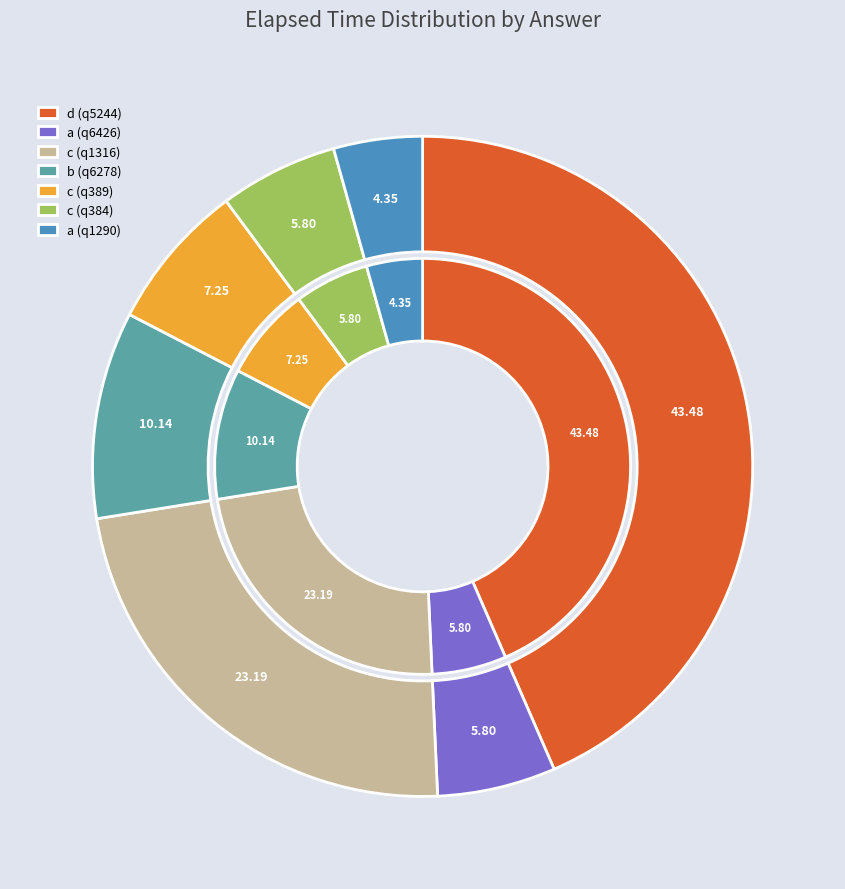

Which category has the smallest portion of the pie?

a (q1290)